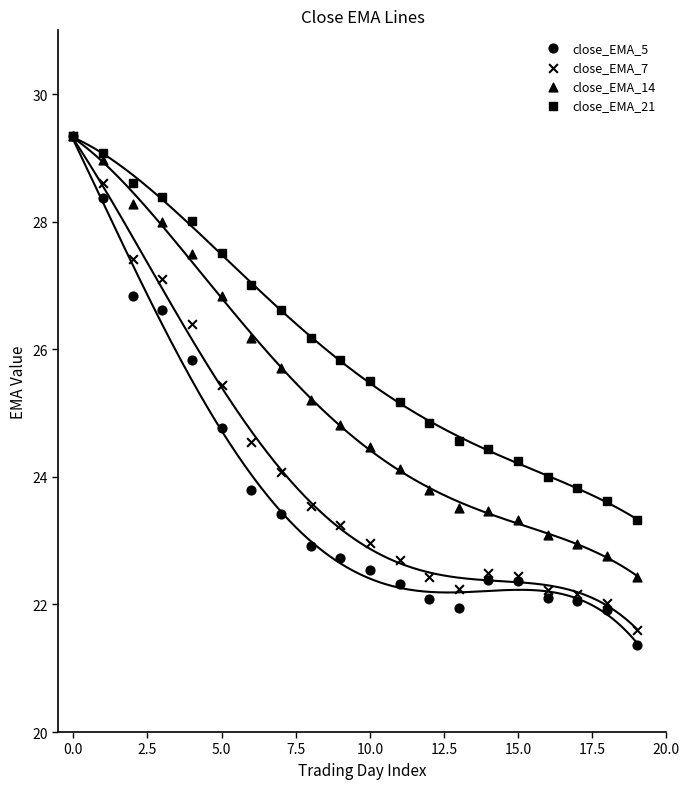

Which series contains the lowest Y value?

close_EMA_5